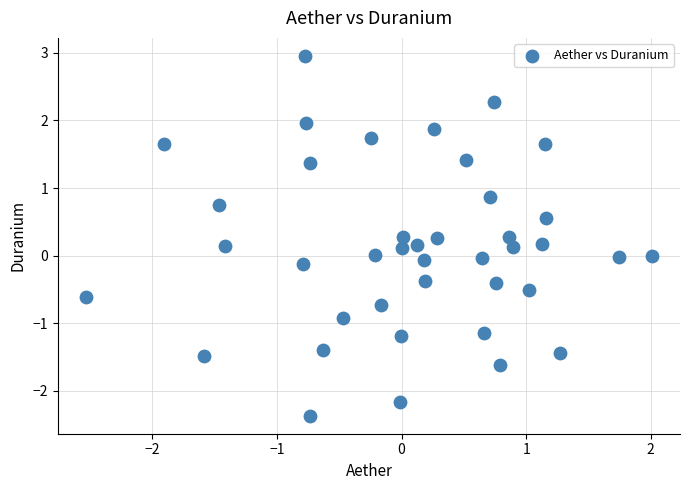

What is the range of X values (max minus min)?

4.5